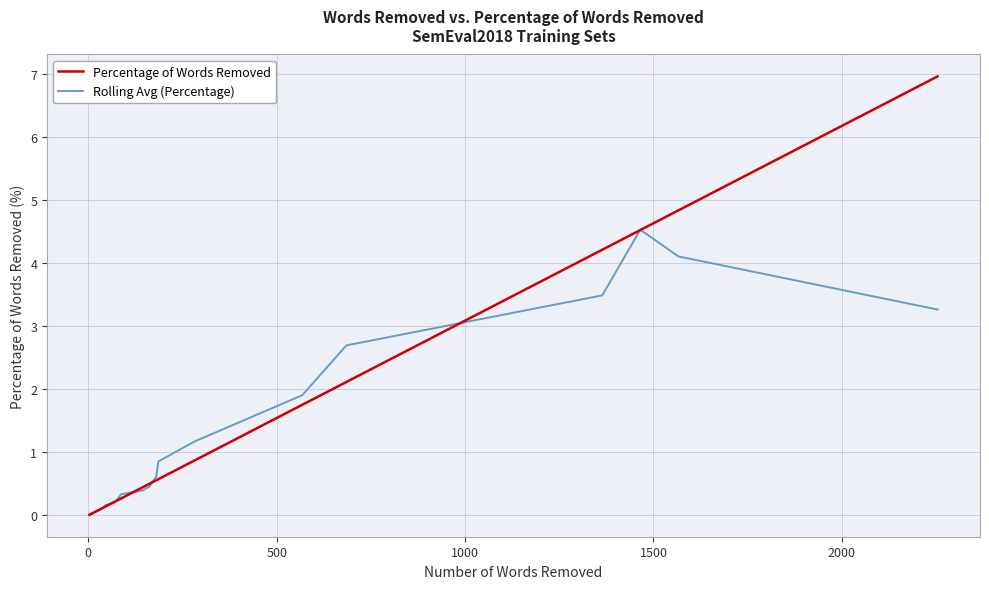

Reading left to right, list all the values displayed in this chart.

Percentage of Words Removed: 0.0	0.0	0.0	0.0	0.0	0.0	0.0	0.0	0.1	0.1	0.1	0.1	0.1	0.1	0.1	0.1	0.1	0.1	0.1	0.1	0.1	0.1	0.1	0.1	0.2	0.2	0.2	0.3	0.4	0.5	0.5	0.6	0.6	0.9	1.8	2.1	4.2	4.5	4.8	7.0
Rolling Avg (Percentage): 0.0	0.0	0.0	0.0	0.0	0.0	0.0	0.0	0.1	0.1	0.1	0.1	0.1	0.1	0.1	0.1	0.1	0.1	0.1	0.1	0.1	0.1	0.1	0.2	0.2	0.2	0.3	0.3	0.4	0.5	0.5	0.6	0.9	1.2	1.9	2.7	3.5	4.5	4.1	3.3